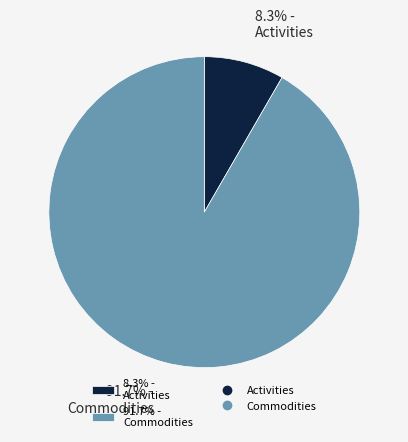

Is there any slice that represents more than half of the pie?

Yes